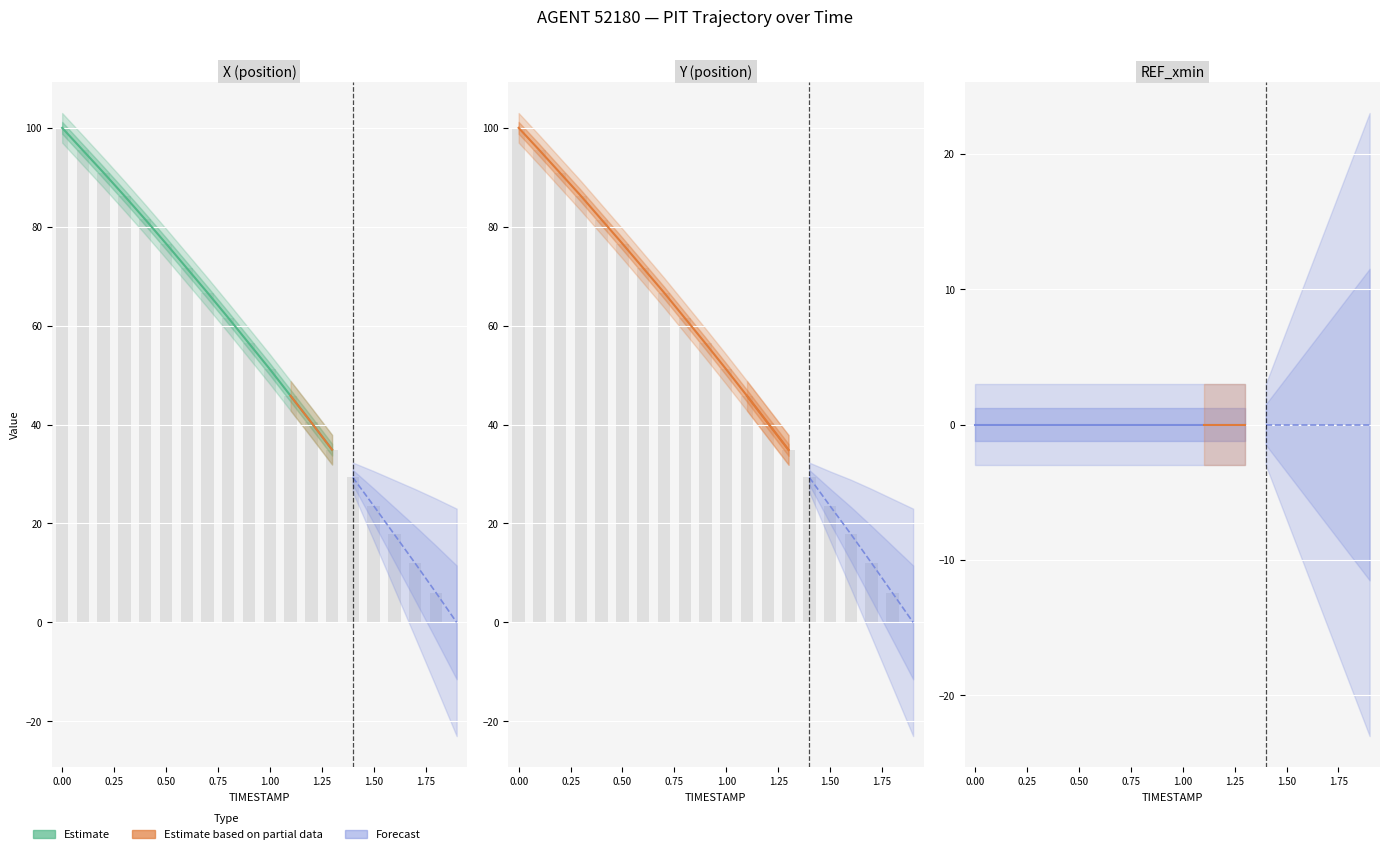

List the labels in order of X value, largest first.

0.0, 0.1, 0.2, 0.3, 0.4, 0.5, 0.6, 0.7, 0.8, 0.9, 1.0, 1.1, 1.2, 1.3, 1.4, 1.5, 1.6, 1.7, 1.8, 1.9